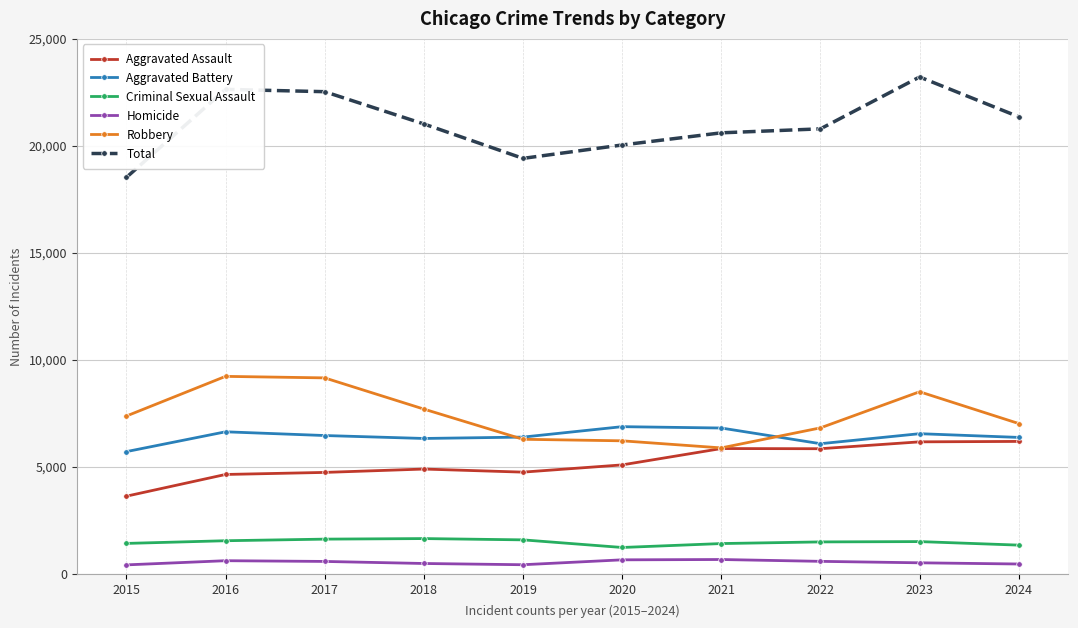

How many series are shown in this chart?

6